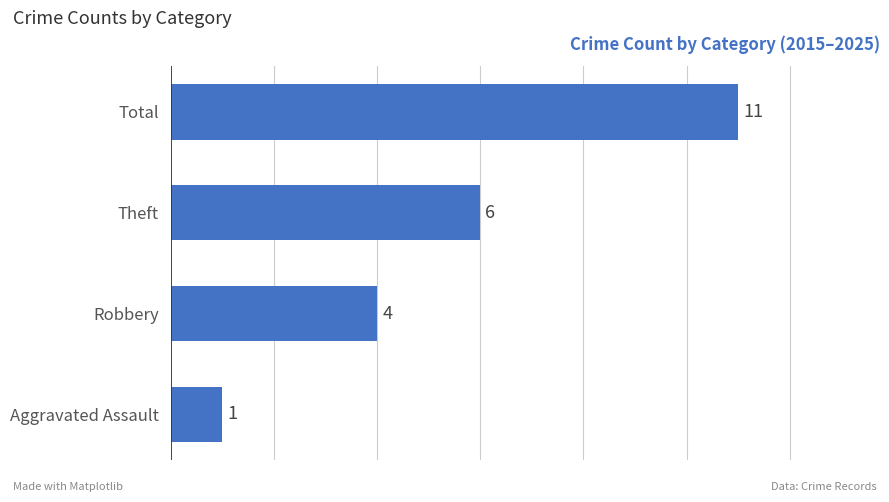

How many bars are there in total?

4